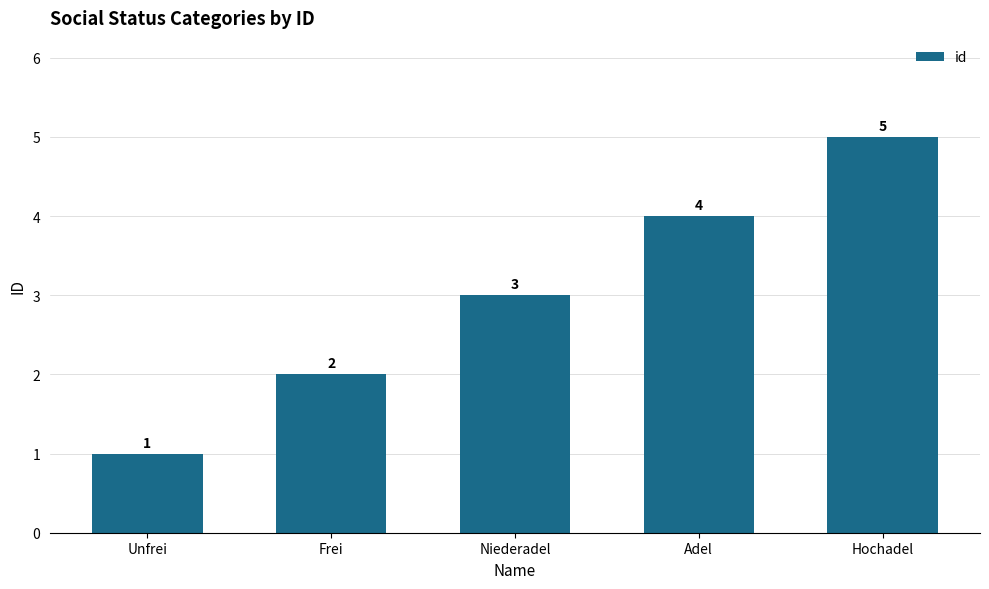

List the labels in order of value, smallest first.

Unfrei, Frei, Niederadel, Adel, Hochadel